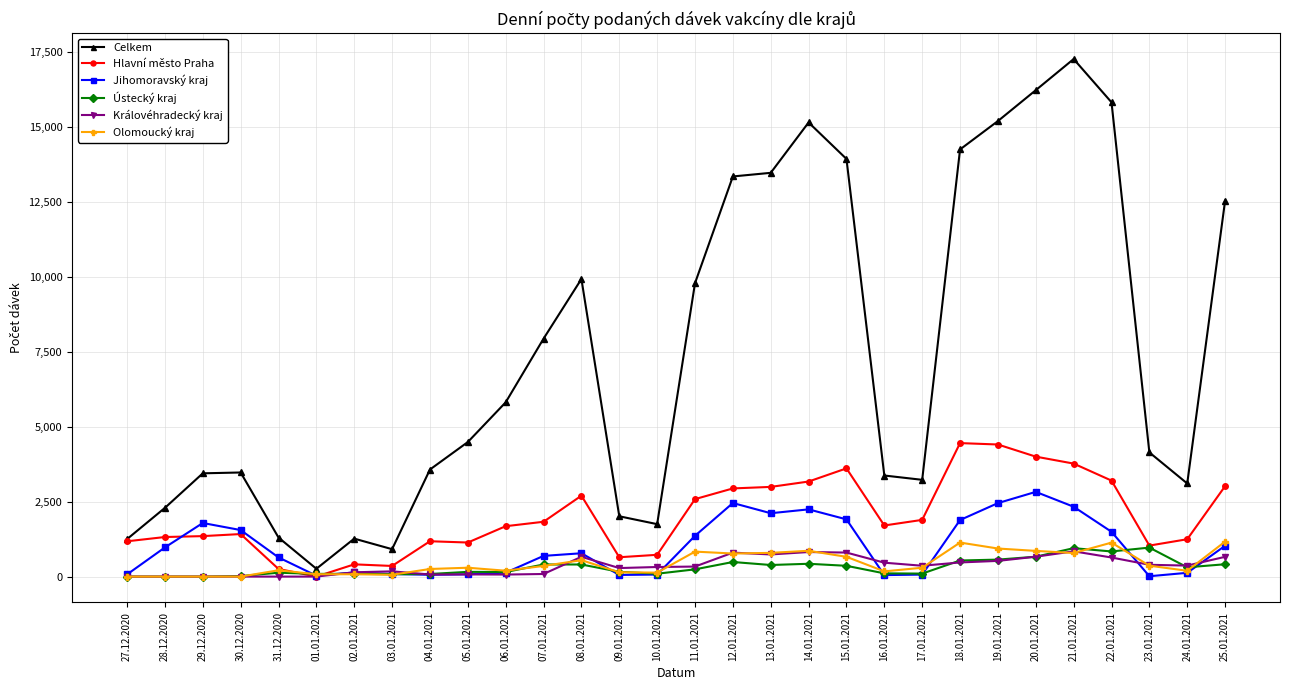

Count the number of data series in this chart.

6